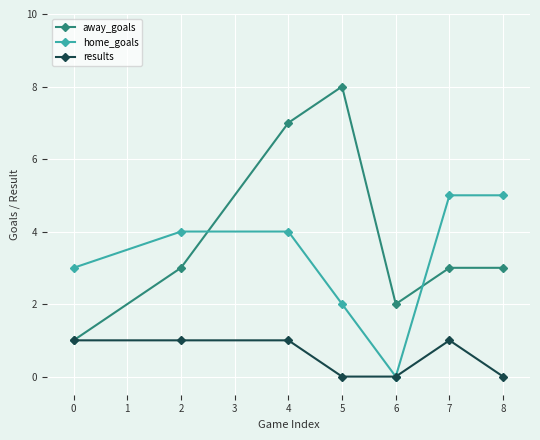

What is the greatest value displayed?

8